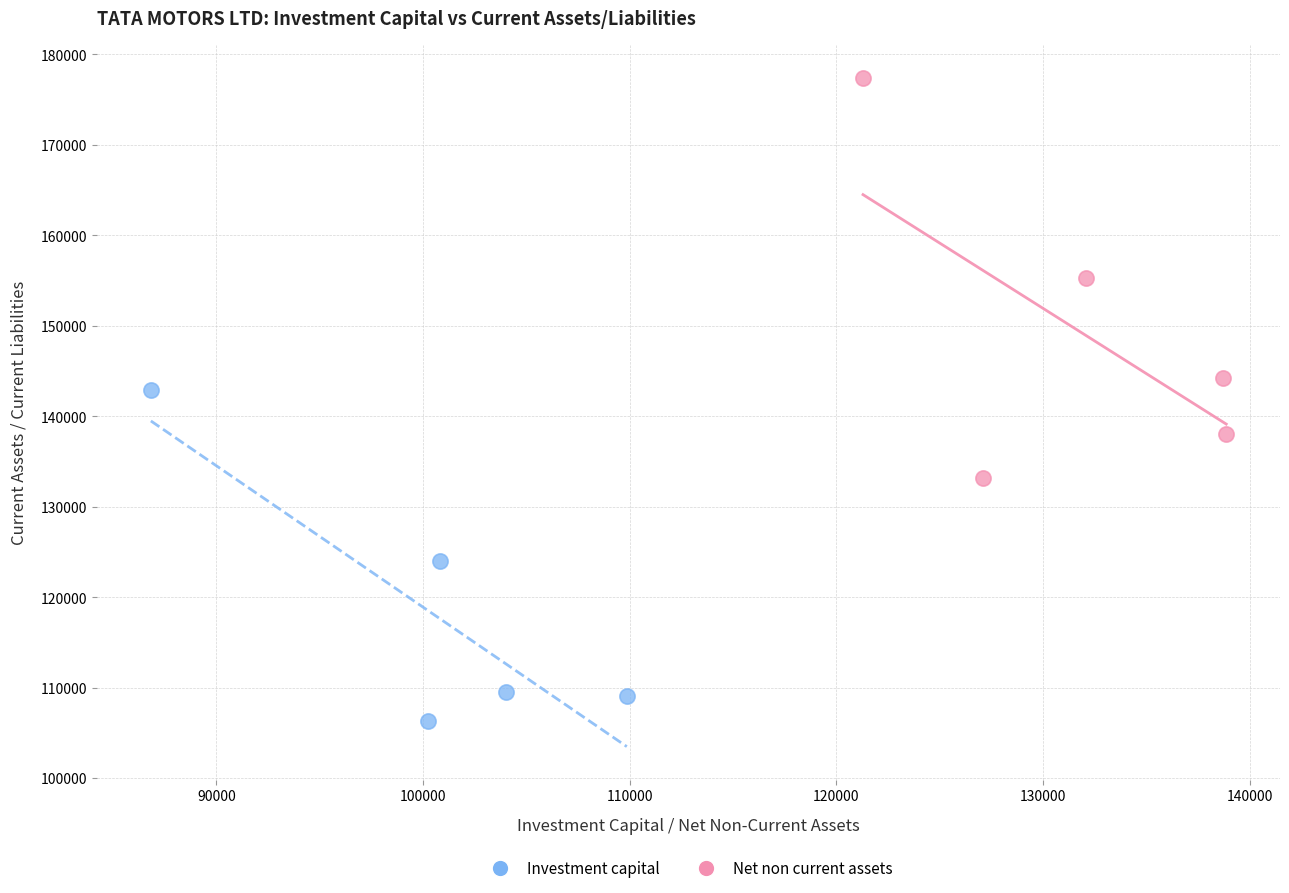

Which series has the largest Y range (max minus min)?

Net non current assets